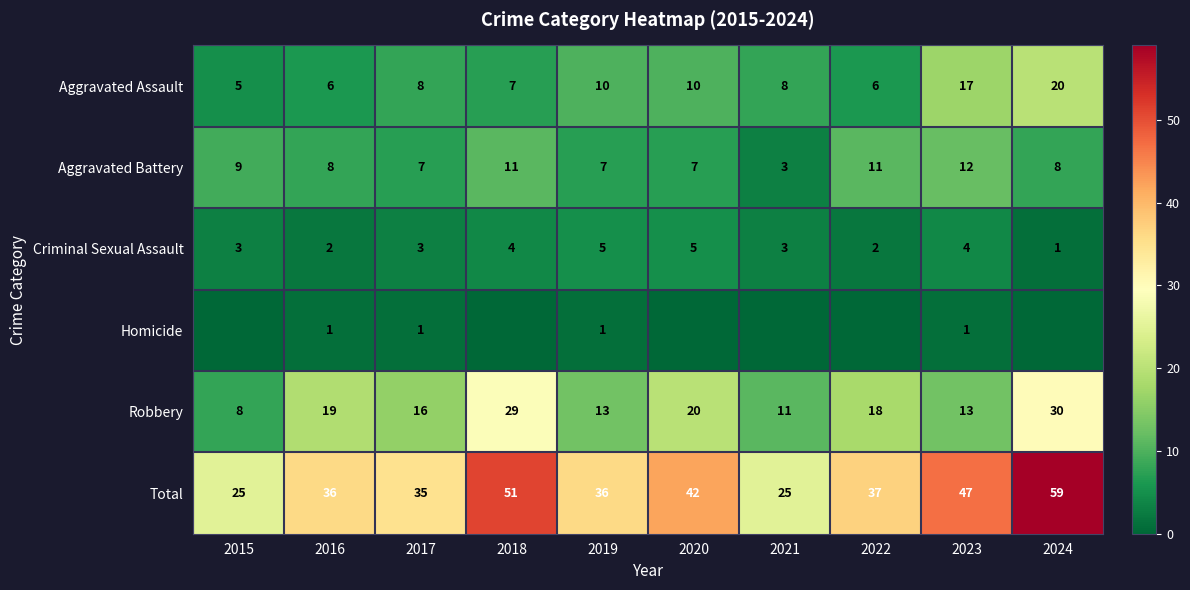

The Aggravated Assault series shows 20 at 2024. True or false?

True